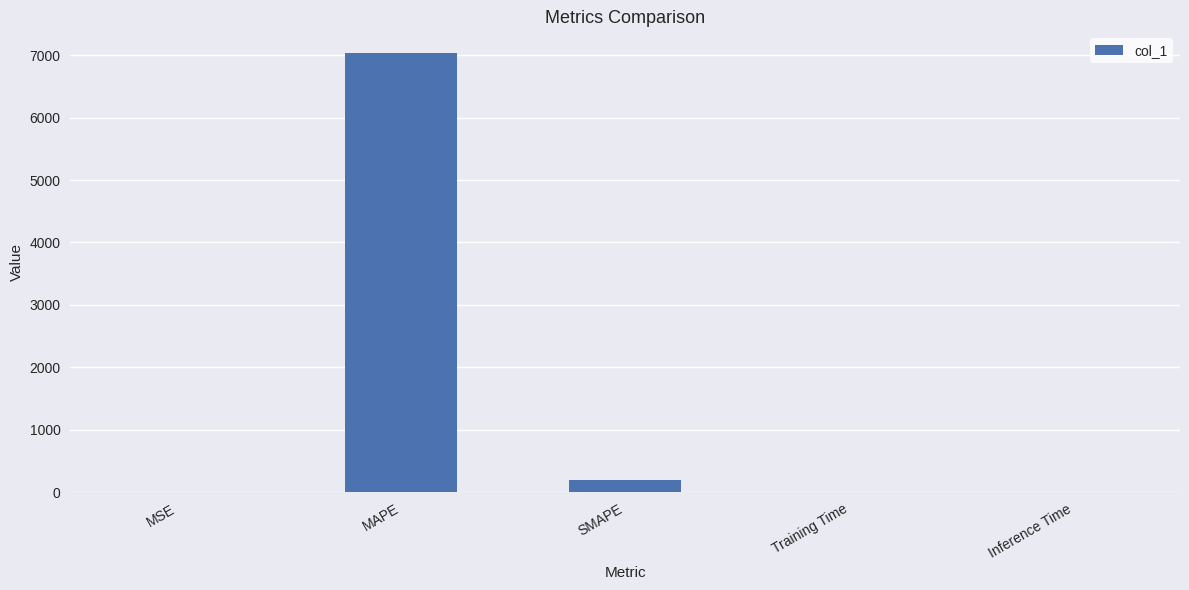

What is the maximum value shown in the chart?

7028.5